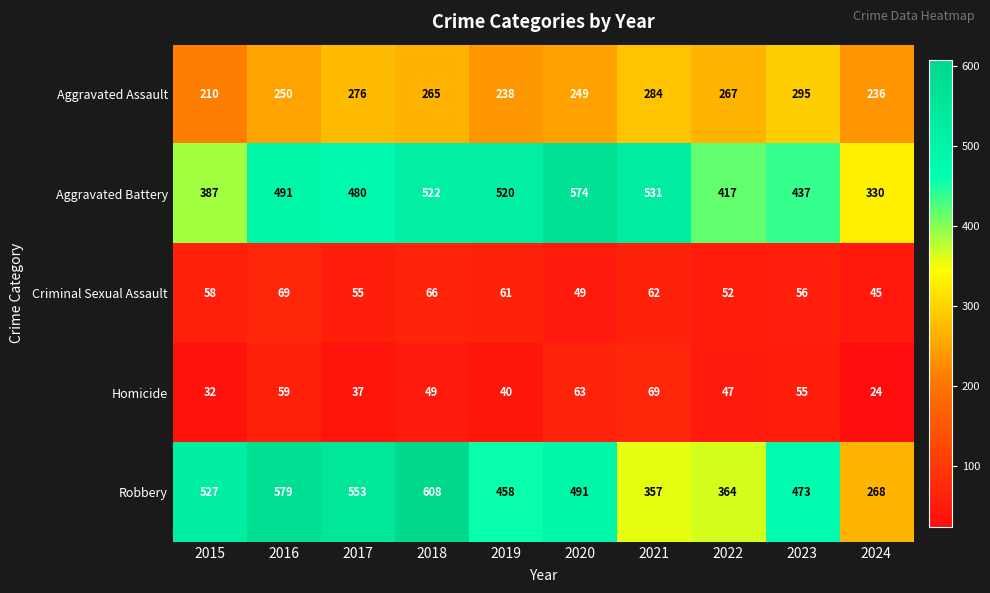

At which category is the sum across all series the highest?

2018